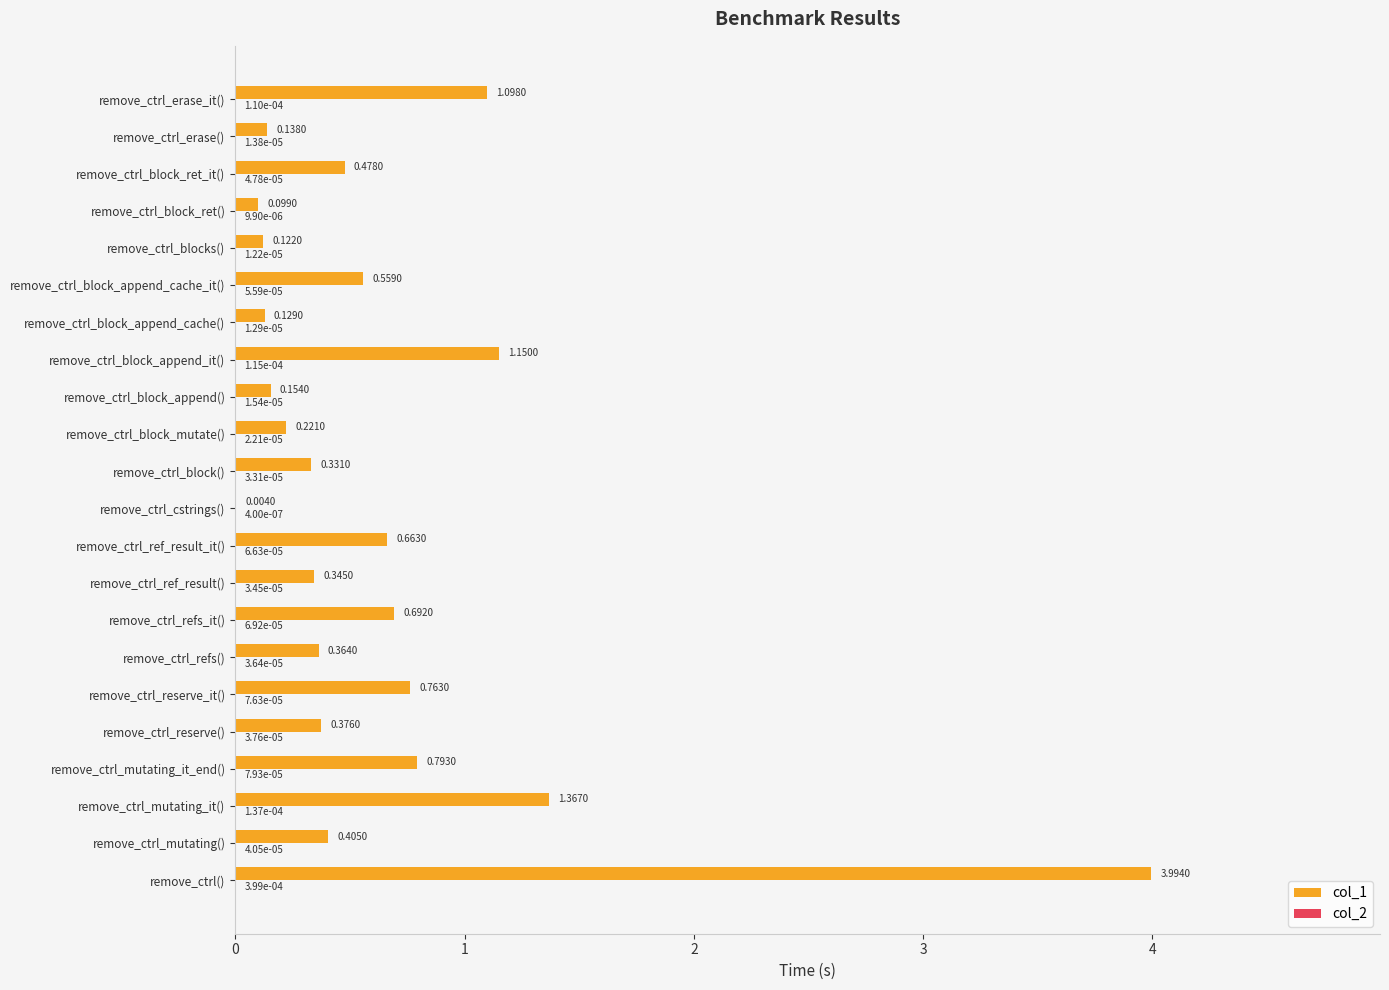

What is the sum of all col_1 values?

14.2